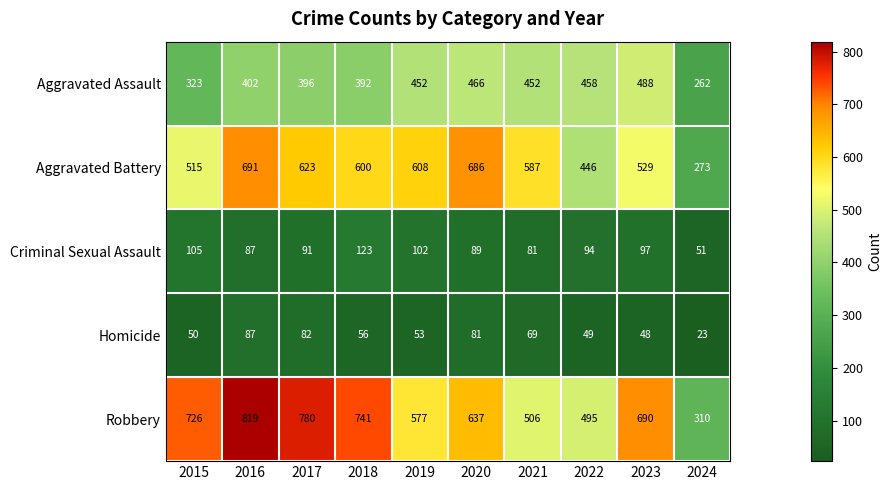

Which series changed the most between 2015 and 2018?

Aggravated Battery